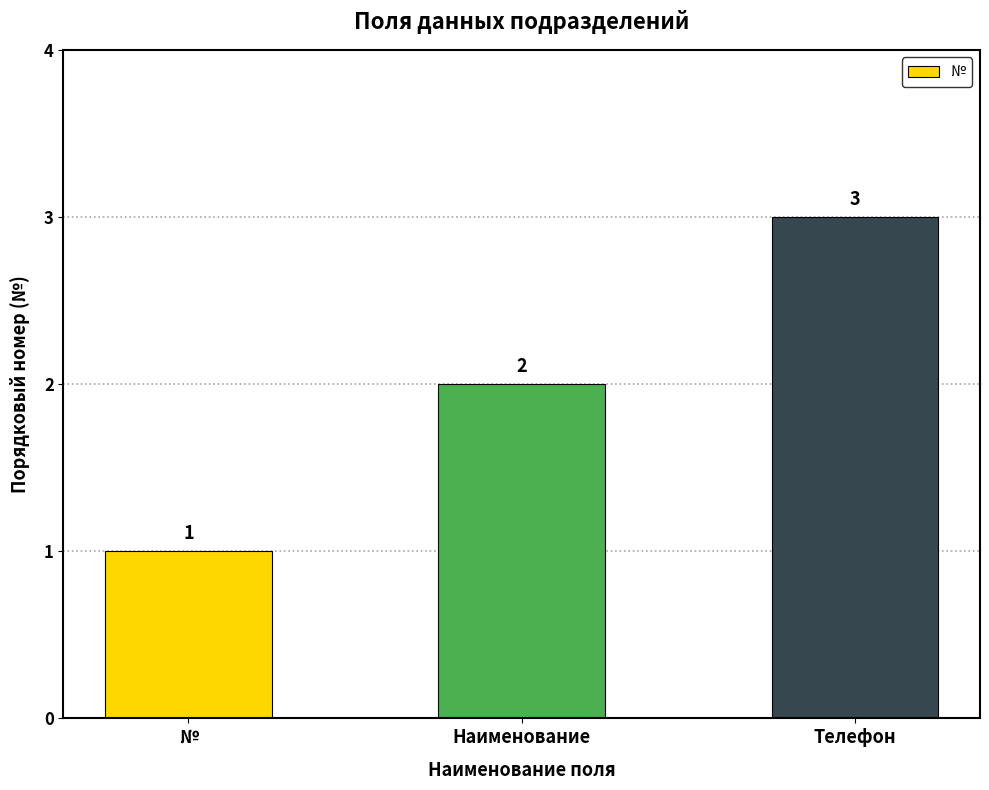

Are the bars horizontal?

No